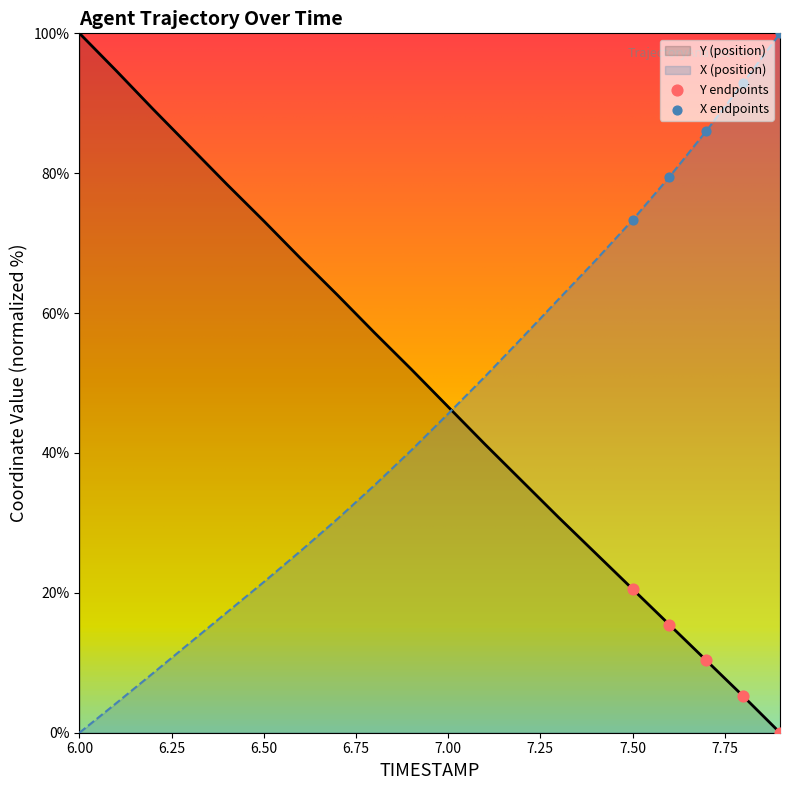

What is the total value across all series at 6.00?

100.0